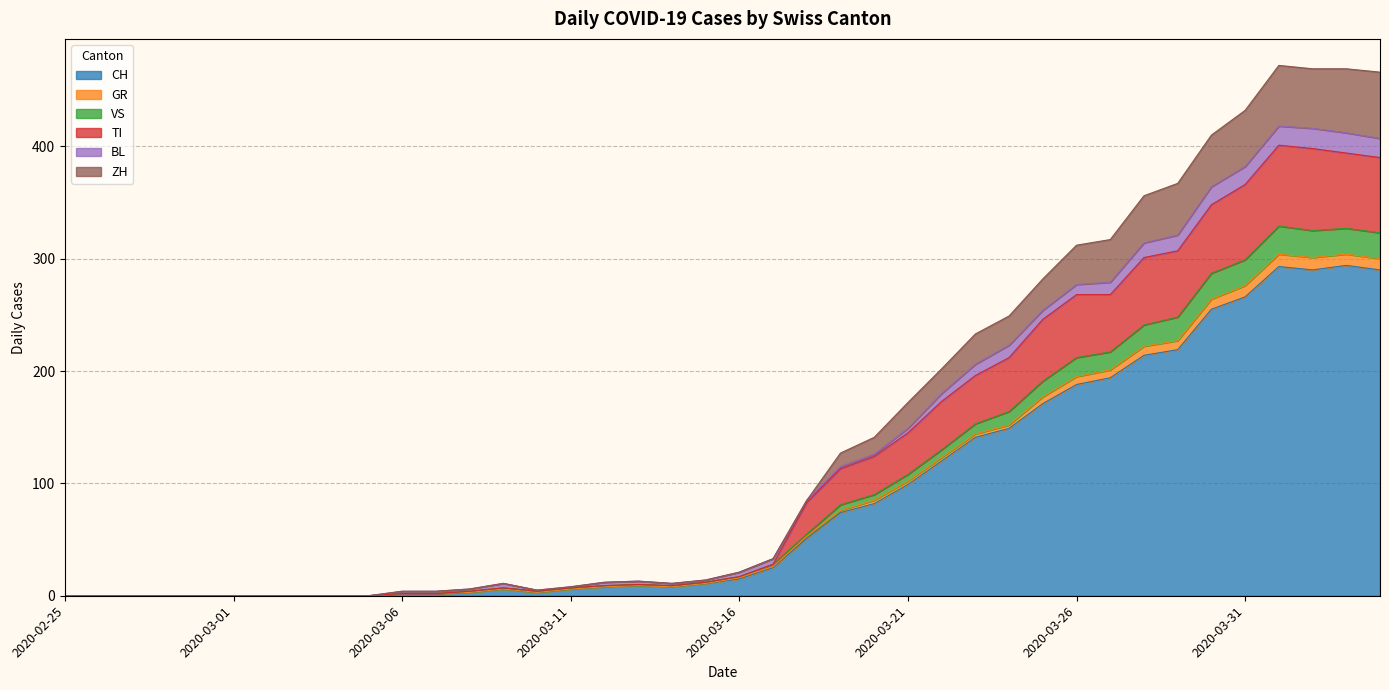

True or false: CH has a value of 15 at 2020-03-16.

True